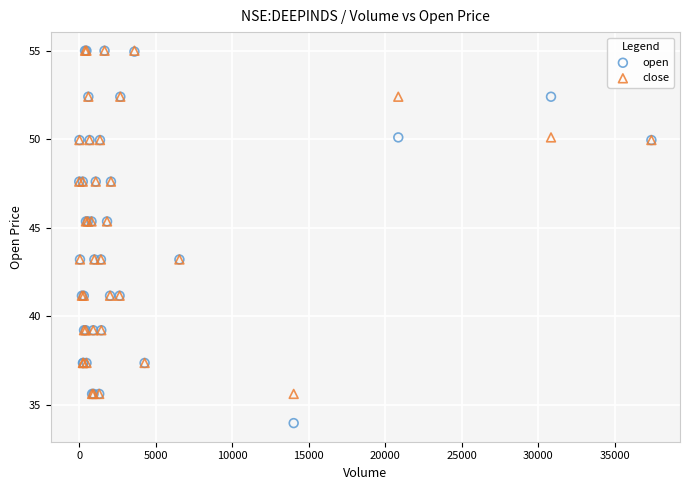

What are all the series names shown in the legend?

open, close